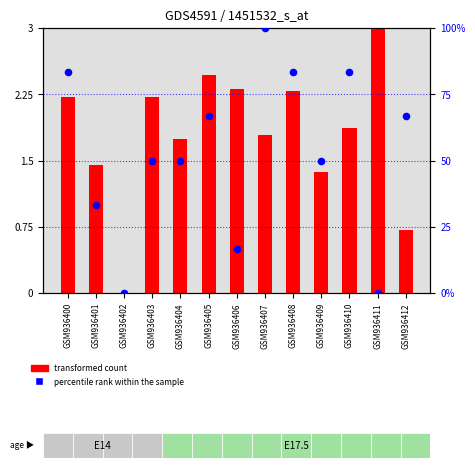

At how many categories does at least one series exceed 44?

9